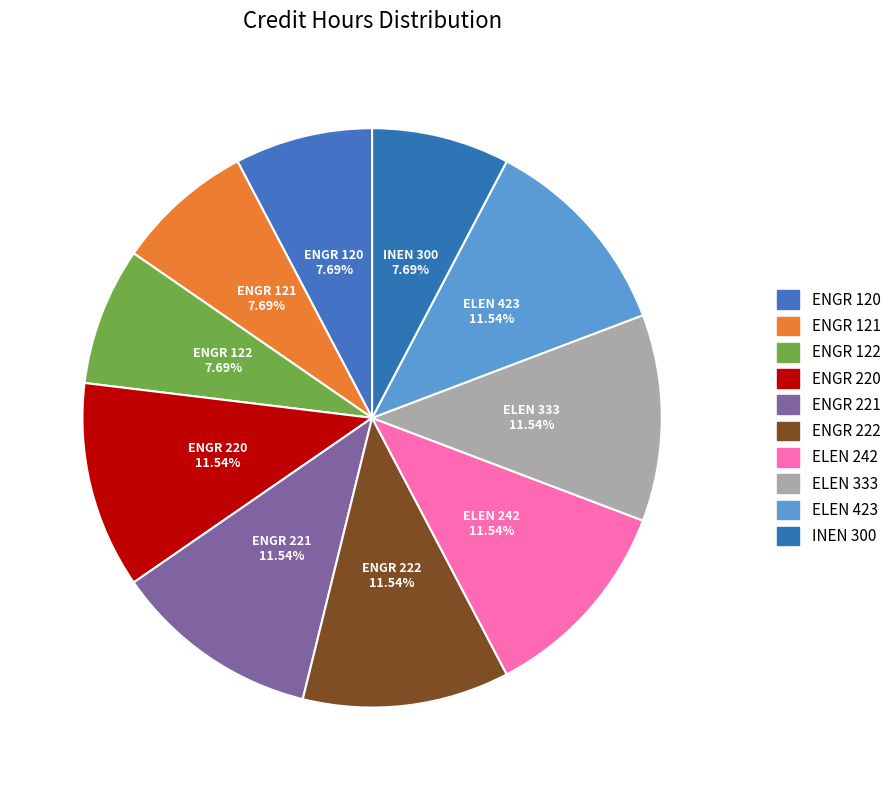

Combined, what portion of the pie is ENGR 220 and INEN 300?

19.2%